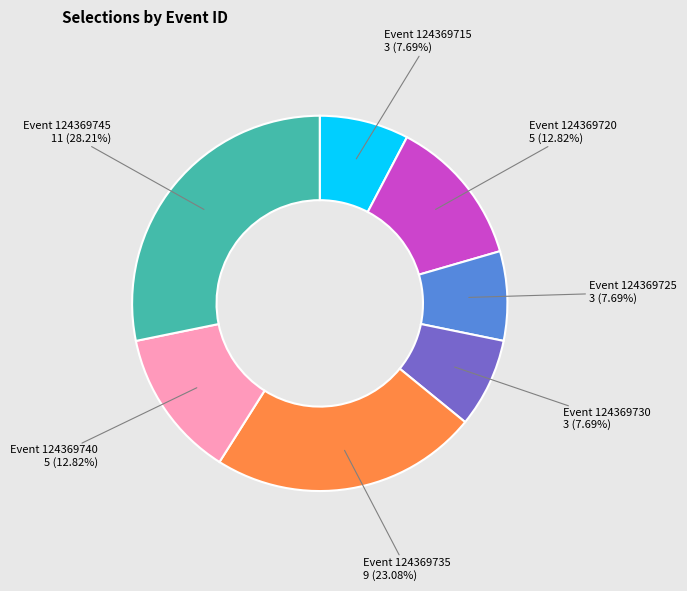

Is there any slice that represents more than half of the pie?

No